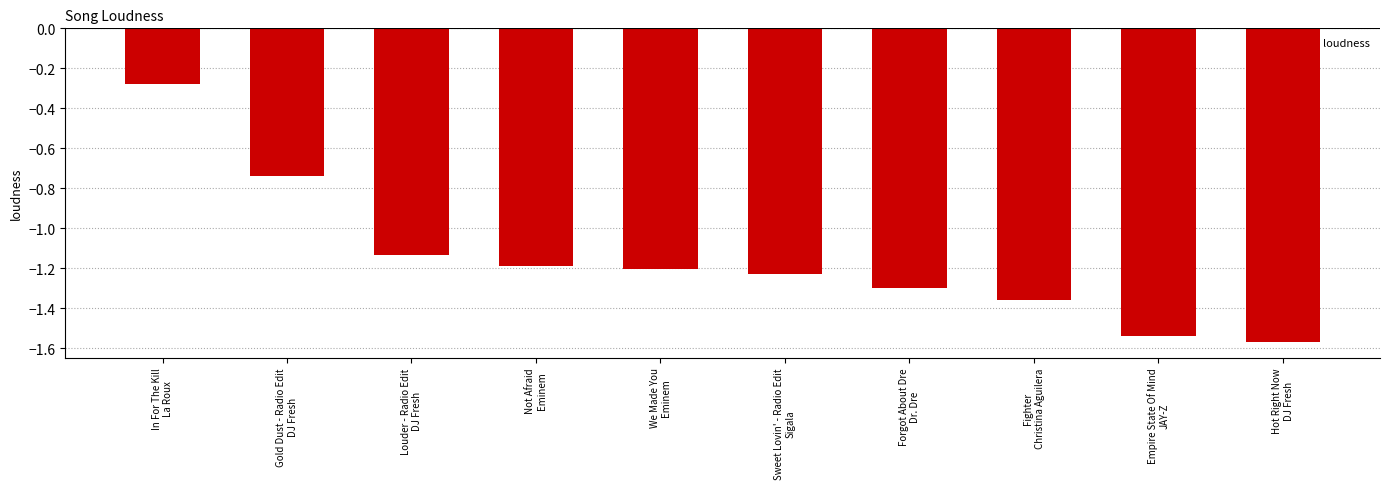

Does the chart contain any negative values?

Yes